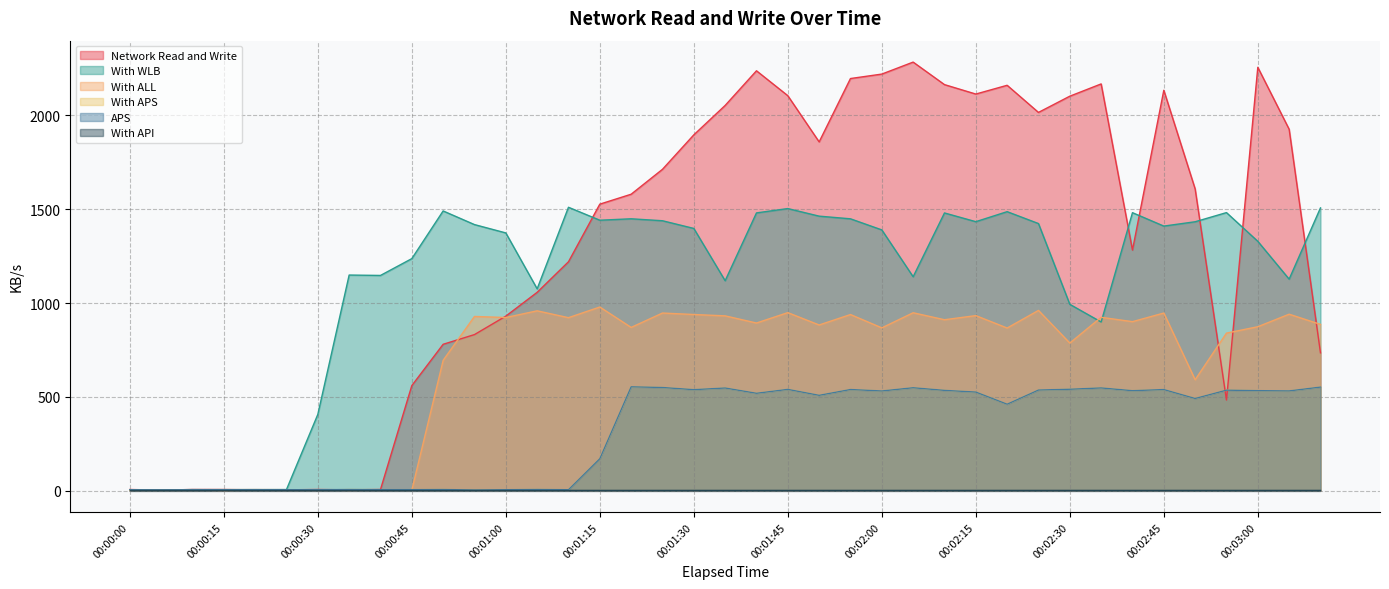

Which label corresponds to the largest value in the chart?

00:02:05